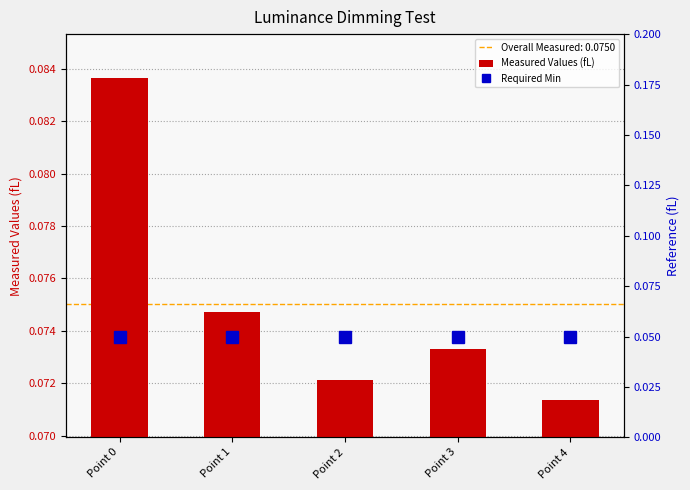

True or false: Required Min has a value of 0.0 at Point 3.

False